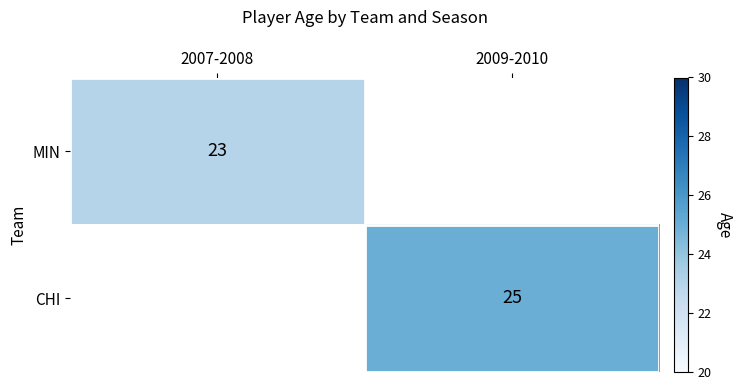

At how many categories does at least one series exceed 23?

1